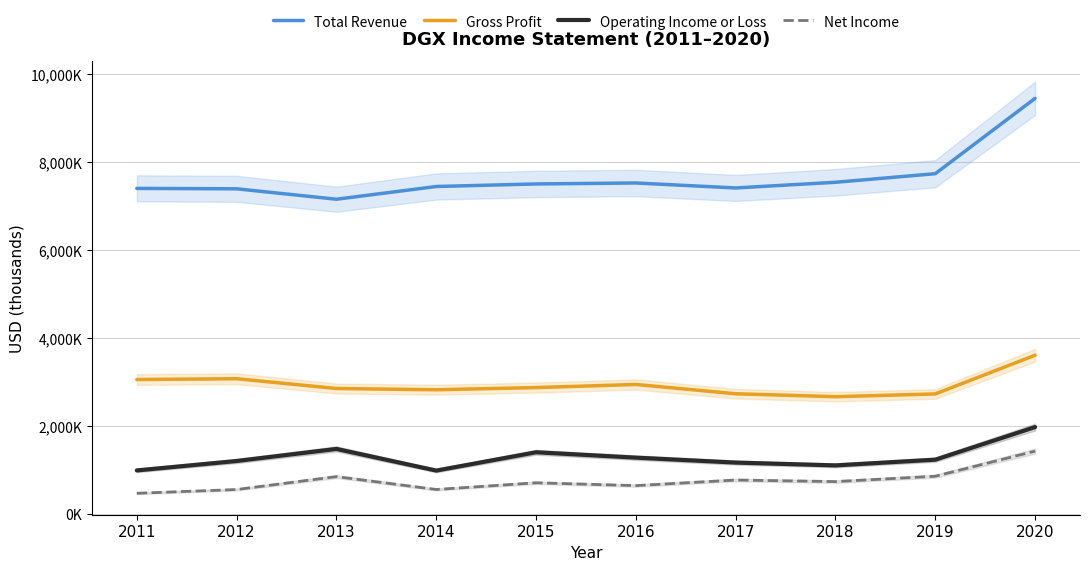

How many lines are shown in the chart?

4